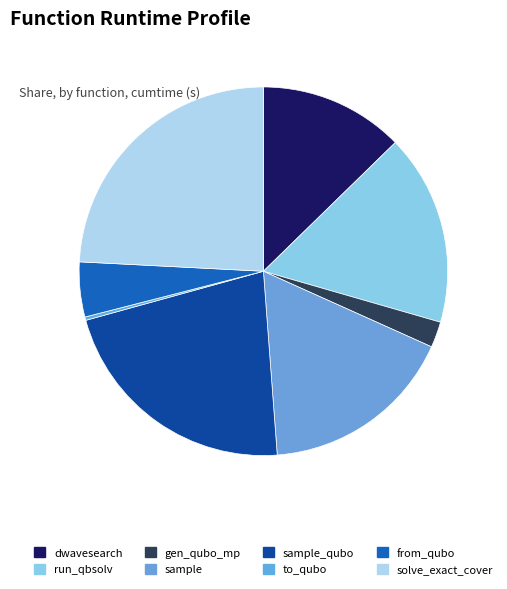

Does any single category account for the majority?

No